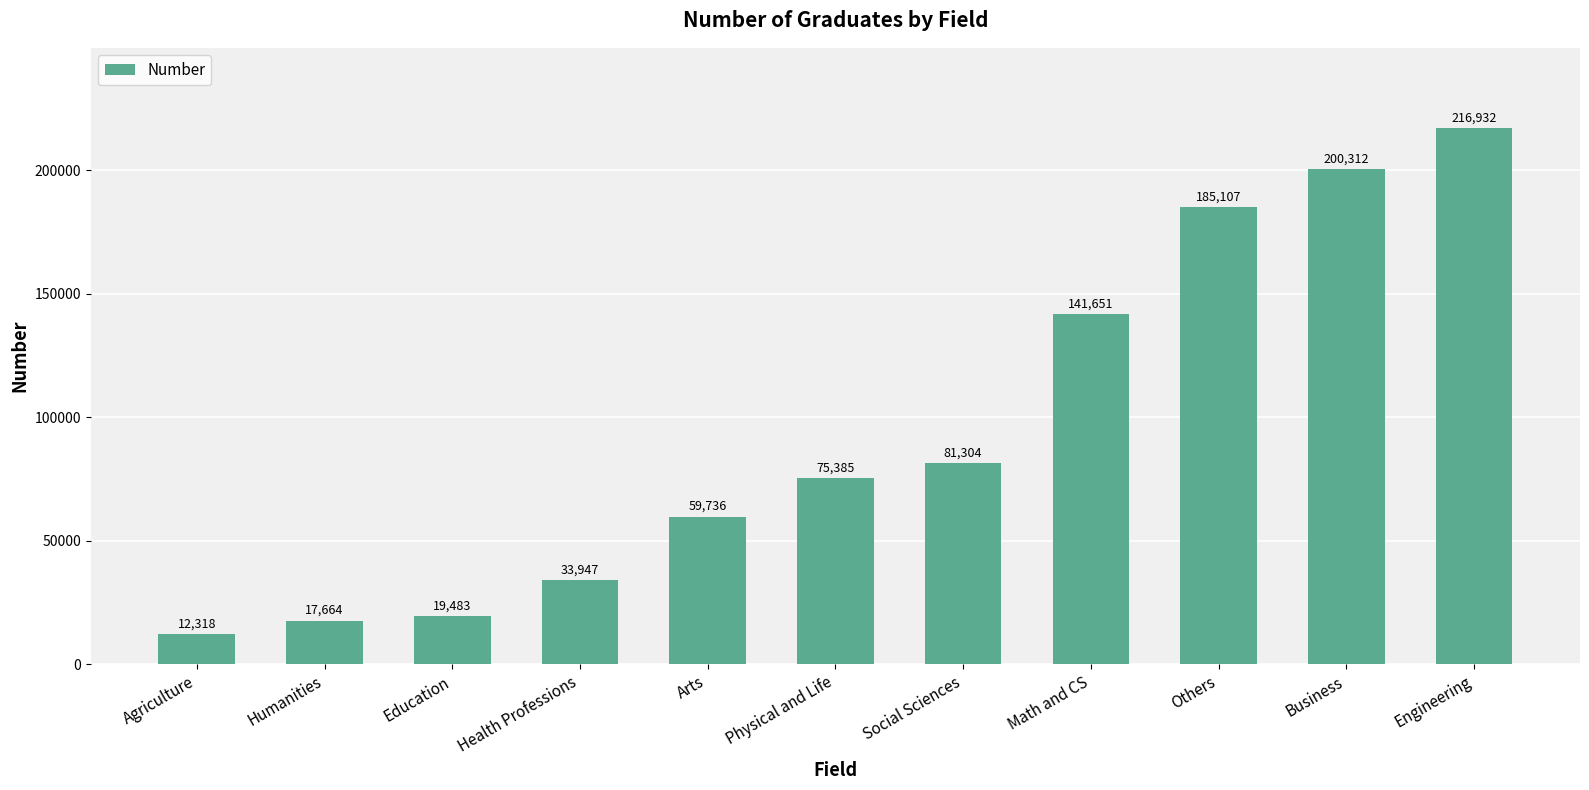

List the labels in order of value, smallest first.

Agriculture, Humanities, Education, Health Professions, Arts, Physical and Life, Social Sciences, Math and CS, Others, Business, Engineering